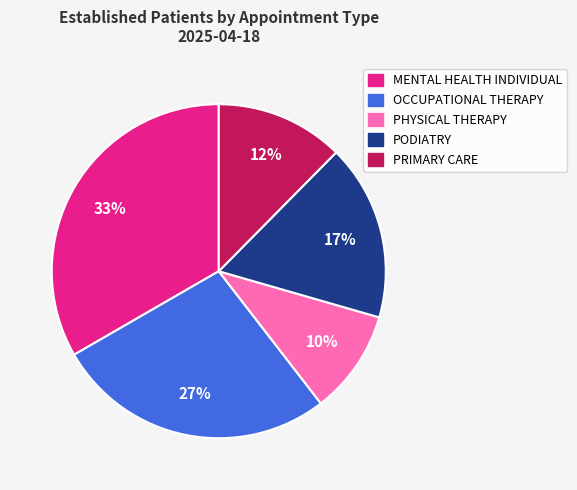

Does any single category account for the majority?

No